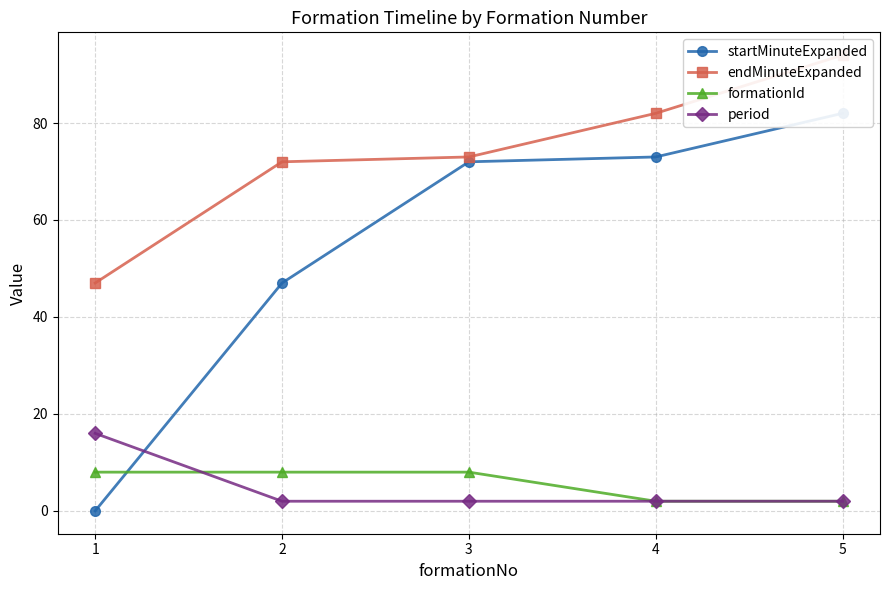

True or false: period has a value of 2 at 2.

True